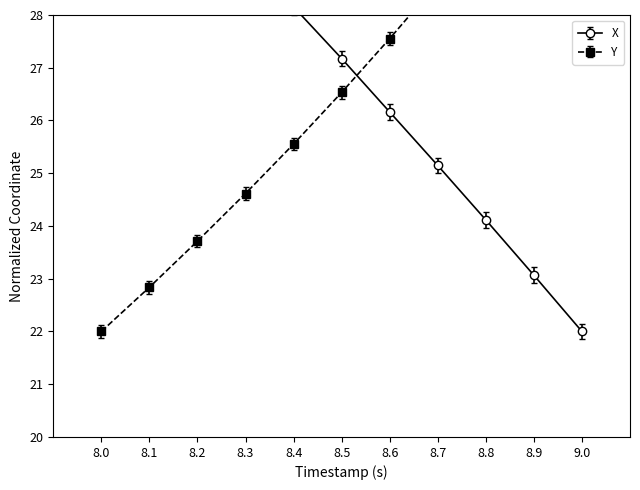

What is the label of the 4th point from the right?

8.7